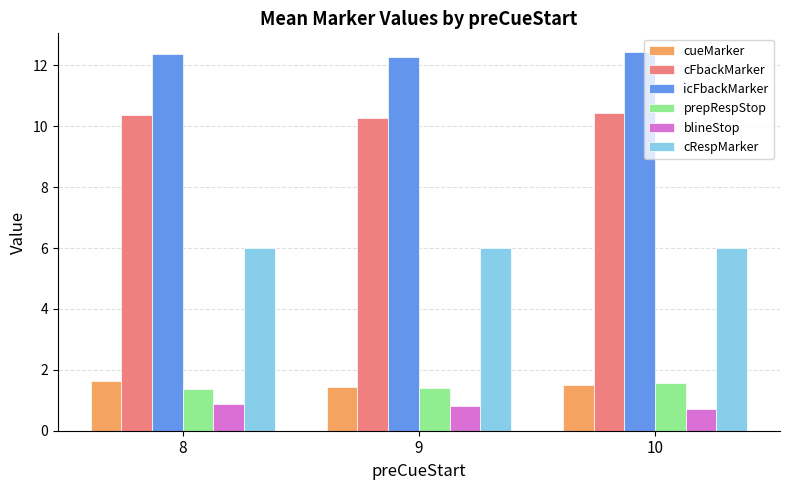

Is it true that icFbackMarker equals 12.3 at 9?

True